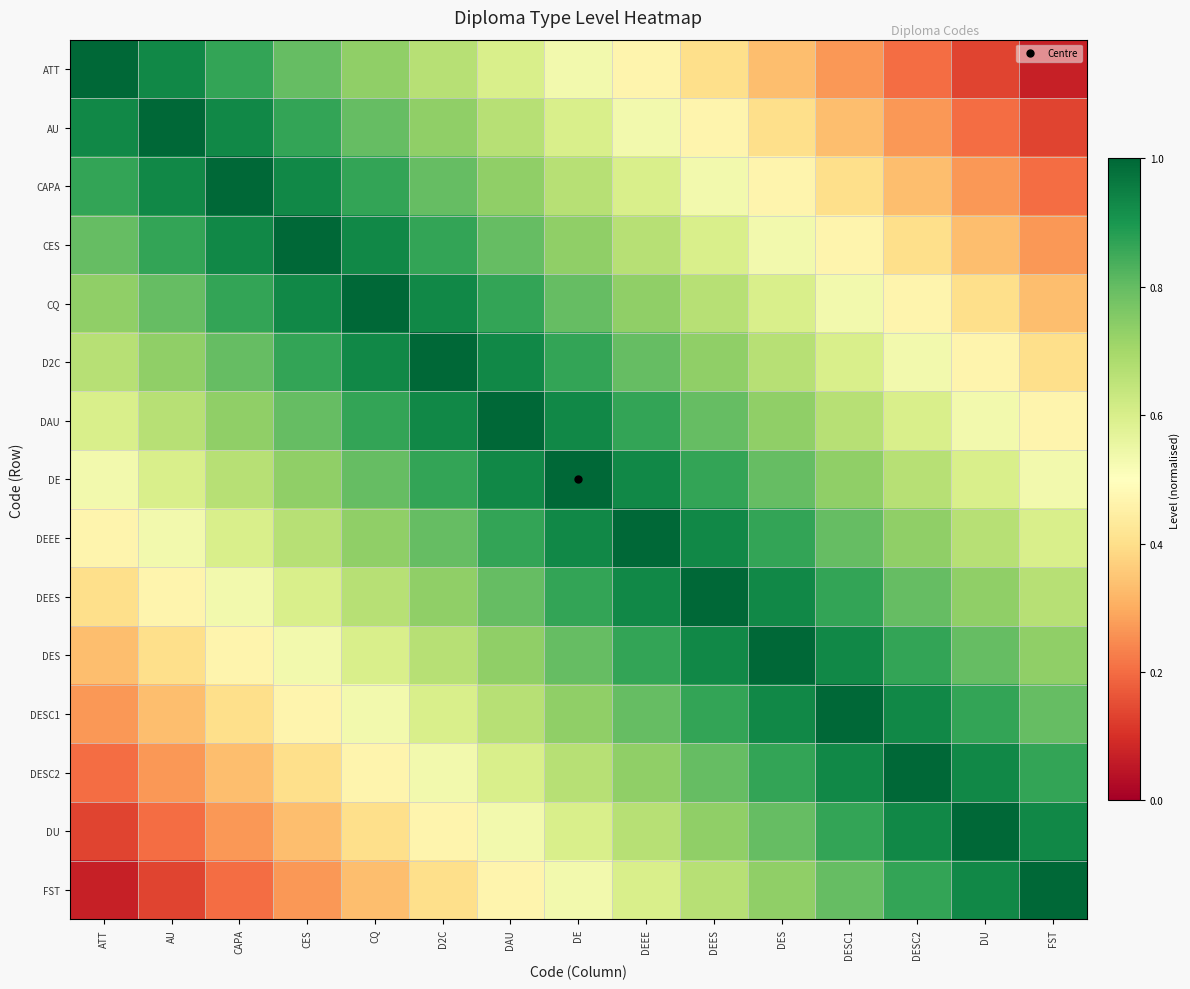

List the series in order of their peak value, highest first.

ATT, AU, CAPA, CES, CQ, D2C, DAU, DE, DEEE, DEES, DES, DESC1, DESC2, DU, FST